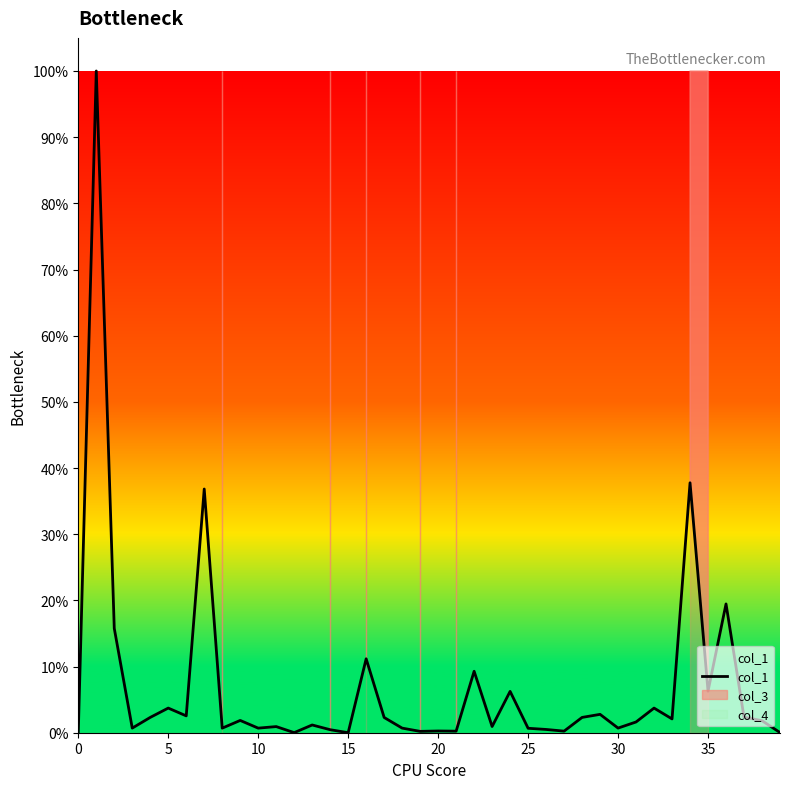

How many interior local valleys (lower than both neighbors) does the data have?

13